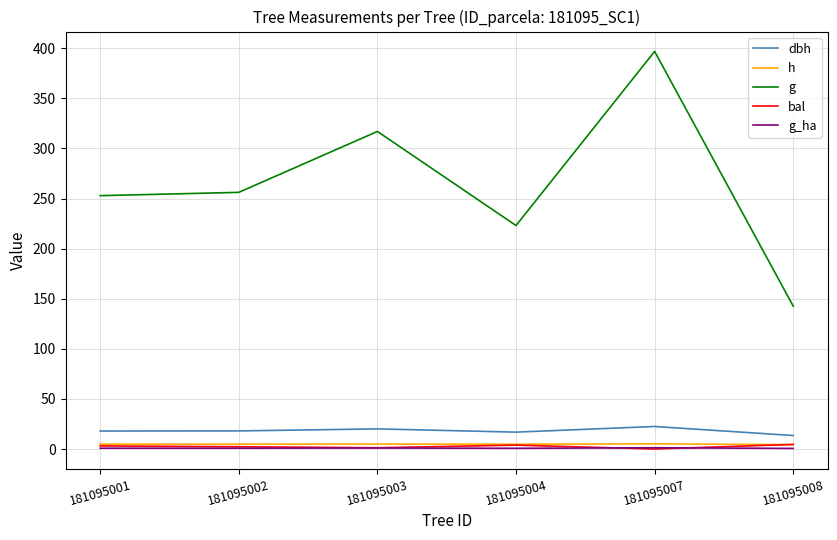

At which category is the sum across all series the highest?

181095007